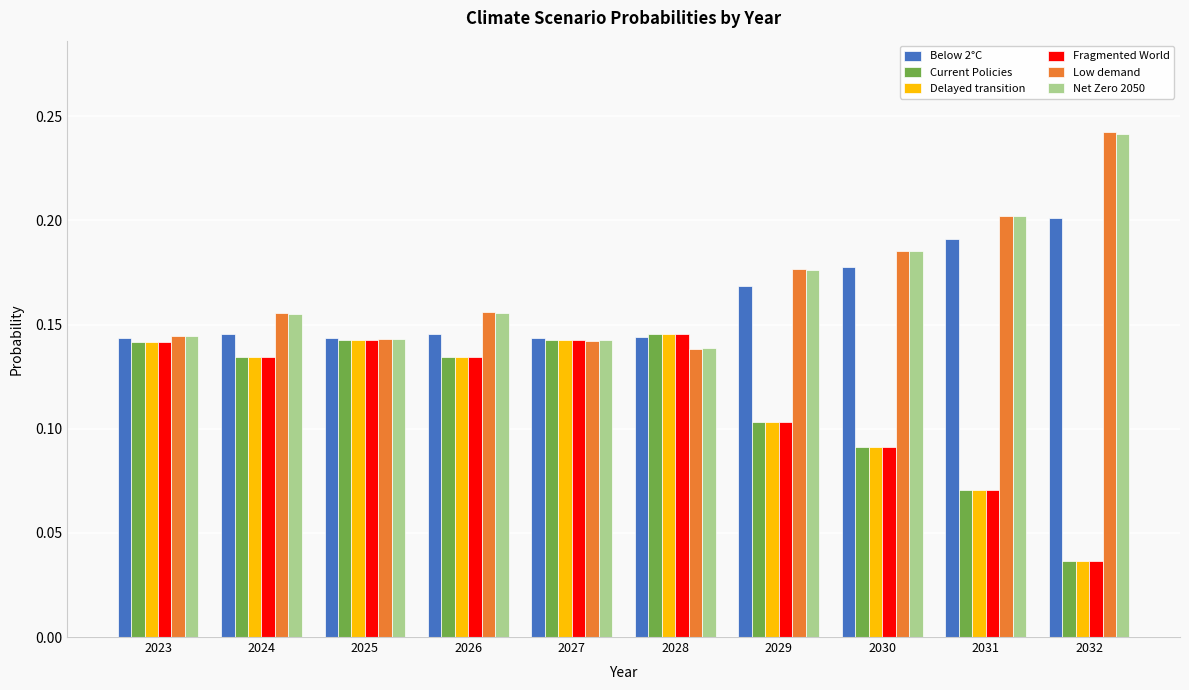

What is the total value across all series at 2027?

0.9